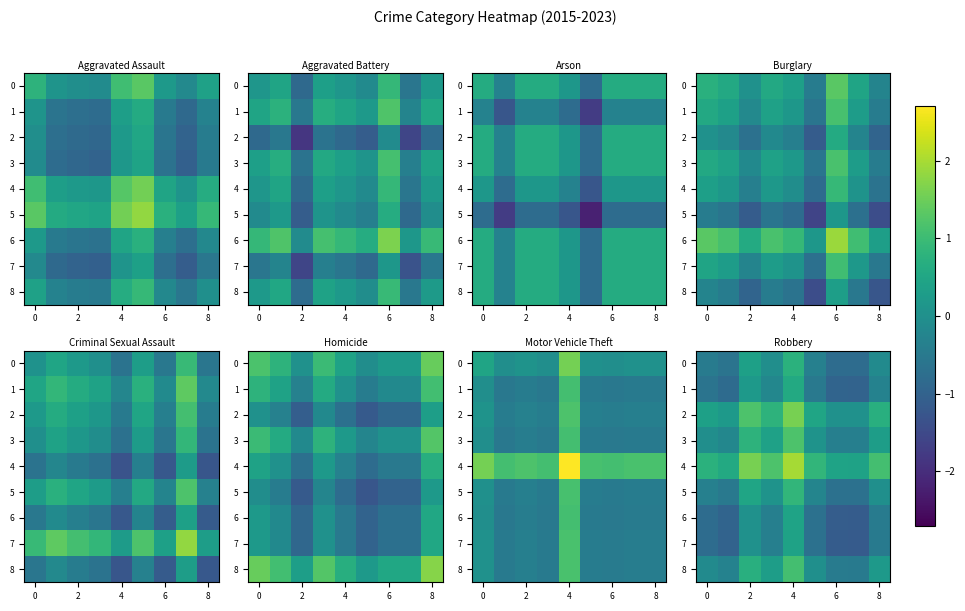

Where is row_0 nearest to the value 0?

4